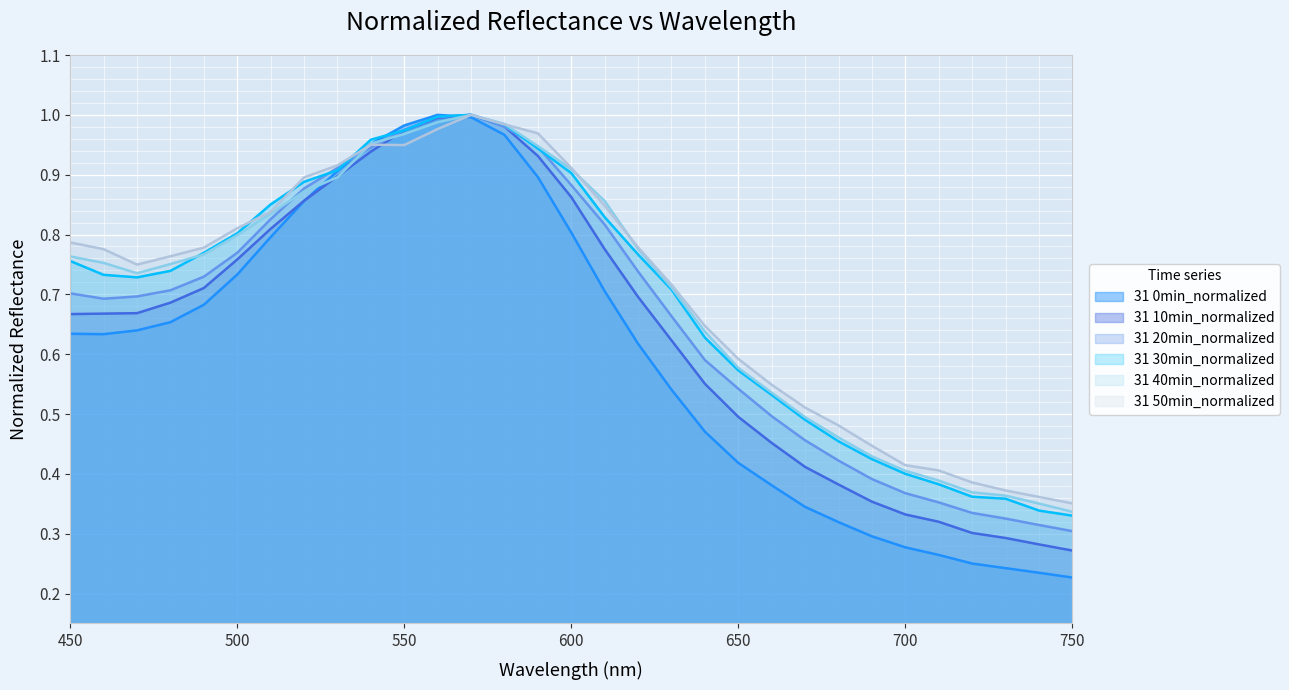

Reading left to right, transcribe all the data shown in this chart.

31 0min_normalized: 0.6	0.6	0.6	0.7	0.7	0.7	0.8	0.9	0.9	1.0	1.0	1.0	1.0	1.0	0.9	0.8	0.7	0.6	0.5	0.5	0.4	0.4	0.3	0.3	0.3	0.3	0.3	0.3	0.2	0.2	0.2
31 10min_normalized: 0.7	0.7	0.7	0.7	0.7	0.8	0.8	0.9	0.9	0.9	1.0	1.0	1.0	1.0	0.9	0.9	0.8	0.7	0.6	0.6	0.5	0.5	0.4	0.4	0.4	0.3	0.3	0.3	0.3	0.3	0.3
31 20min_normalized: 0.7	0.7	0.7	0.7	0.7	0.8	0.8	0.9	0.9	0.9	1.0	1.0	1.0	1.0	0.9	0.9	0.8	0.7	0.7	0.6	0.5	0.5	0.5	0.4	0.4	0.4	0.4	0.3	0.3	0.3	0.3
31 30min_normalized: 0.8	0.7	0.7	0.7	0.8	0.8	0.9	0.9	0.9	1.0	1.0	1.0	1.0	1.0	0.9	0.9	0.8	0.8	0.7	0.6	0.6	0.5	0.5	0.5	0.4	0.4	0.4	0.4	0.4	0.3	0.3
31 40min_normalized: 0.8	0.8	0.7	0.8	0.8	0.8	0.8	0.9	0.9	1.0	1.0	1.0	1.0	1.0	0.9	0.9	0.9	0.8	0.7	0.6	0.6	0.5	0.5	0.5	0.4	0.4	0.4	0.4	0.4	0.4	0.3
31 50min_normalized: 0.8	0.8	0.7	0.8	0.8	0.8	0.8	0.9	0.9	1.0	0.9	1.0	1.0	1.0	1.0	0.9	0.8	0.8	0.7	0.6	0.6	0.5	0.5	0.5	0.4	0.4	0.4	0.4	0.4	0.4	0.4